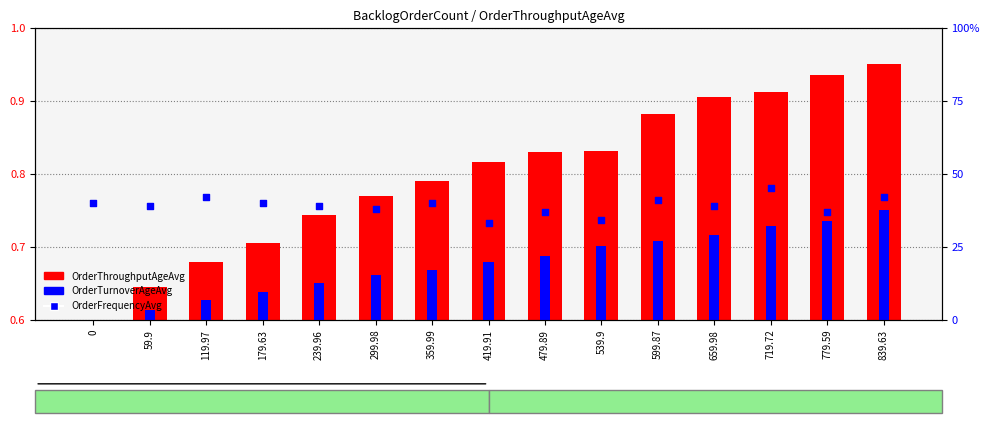

At how many categories does at least one series exceed 38?

10